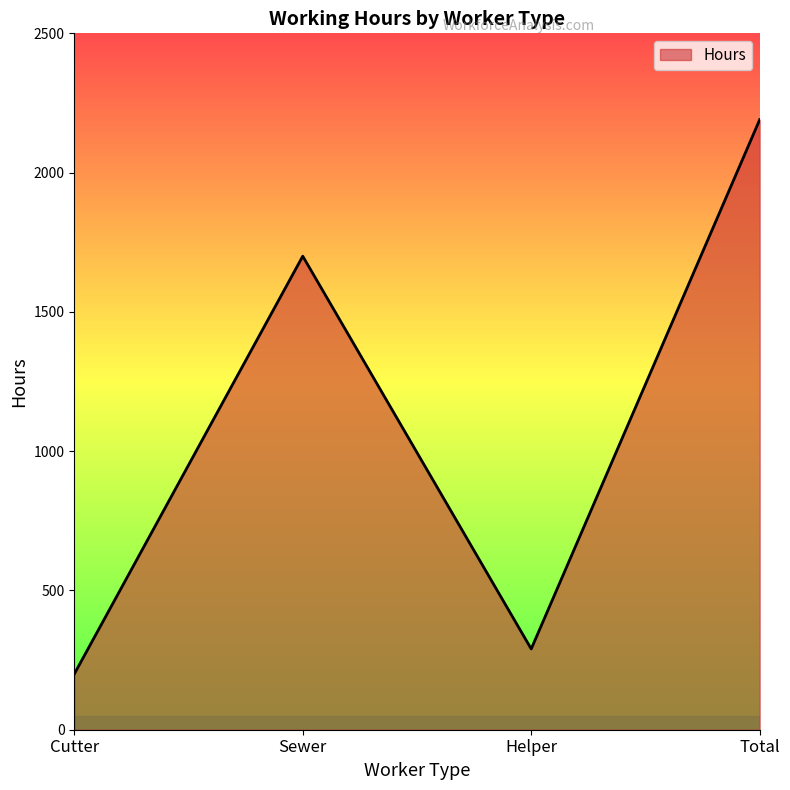

Which has a higher value, Sewer or Cutter?

Sewer